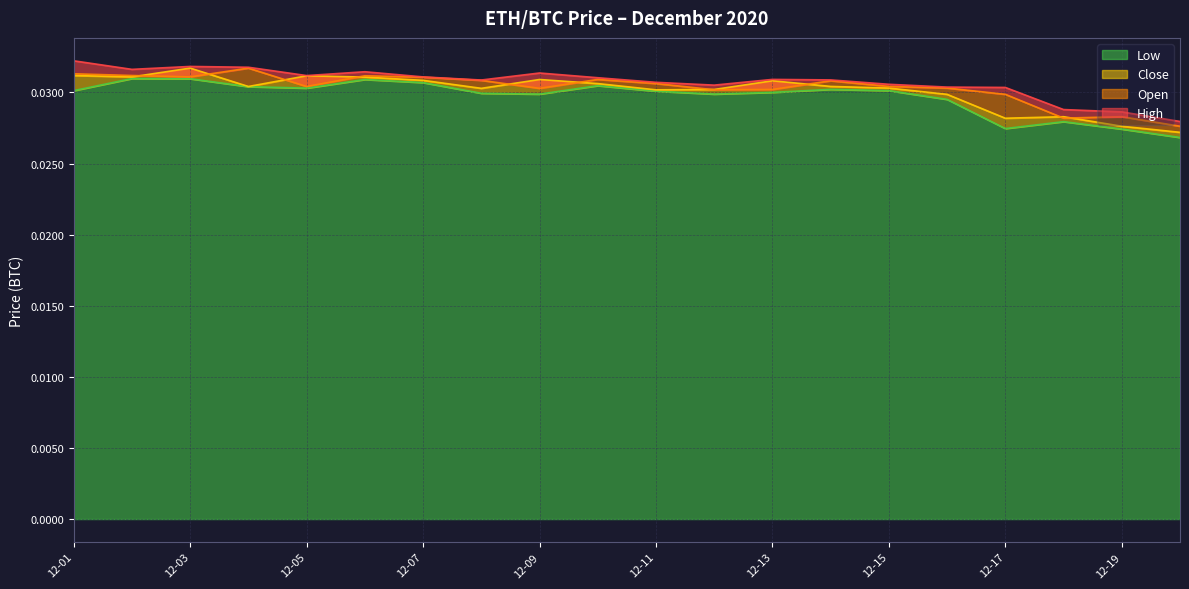

Rank the categories by High value from highest to lowest.

2020-12-01, 2020-12-03, 2020-12-04, 2020-12-02, 2020-12-06, 2020-12-09, 2020-12-05, 2020-12-07, 2020-12-10, 2020-12-13, 2020-12-14, 2020-12-08, 2020-12-11, 2020-12-15, 2020-12-12, 2020-12-16, 2020-12-17, 2020-12-18, 2020-12-19, 2020-12-20